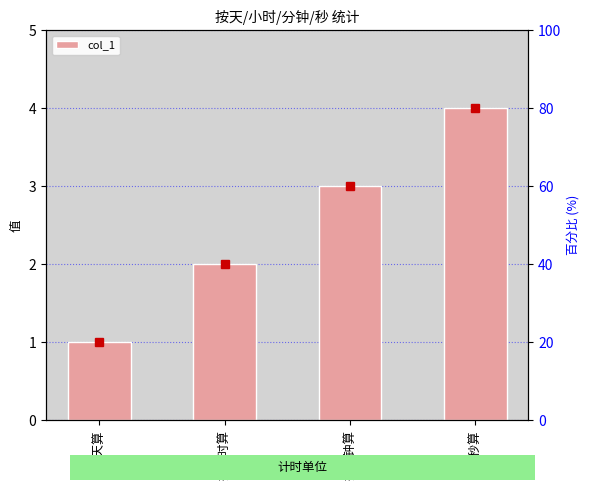

What is the change in value from 按天算 to 按分钟算?

+2